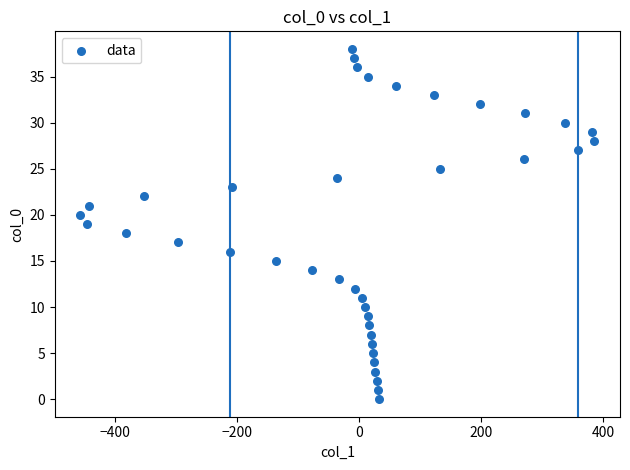

What is the range of X values (max minus min)?

843